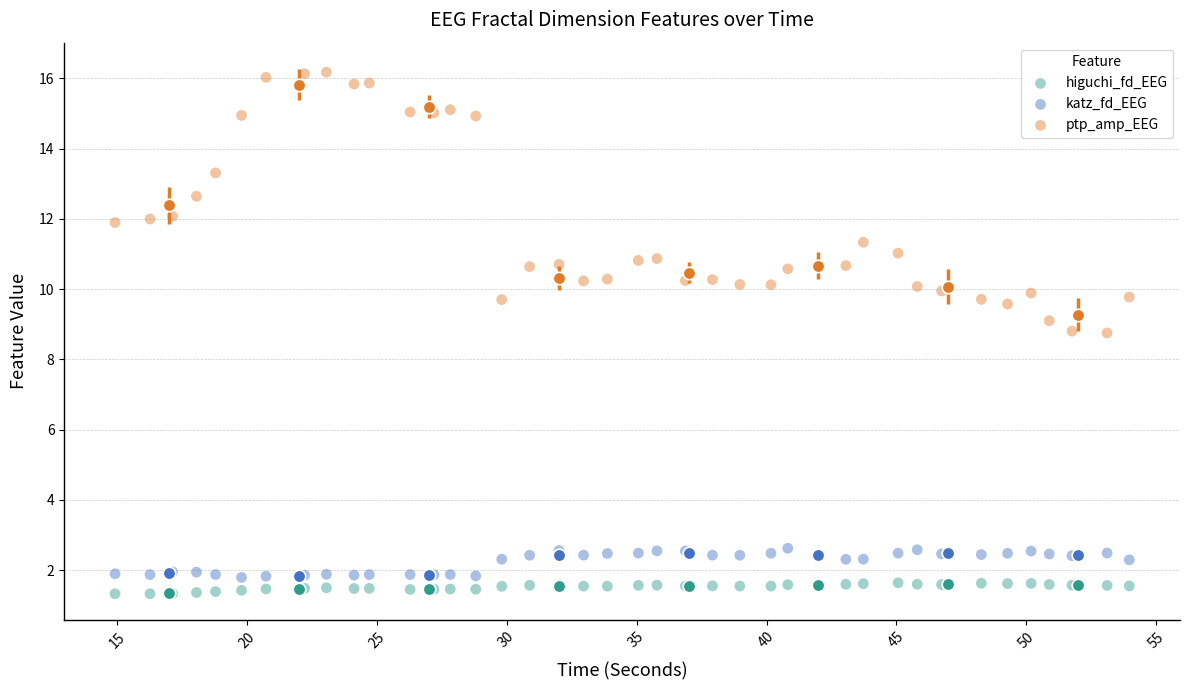

Which series reaches the maximum Y coordinate?

ptp_amp_EEG